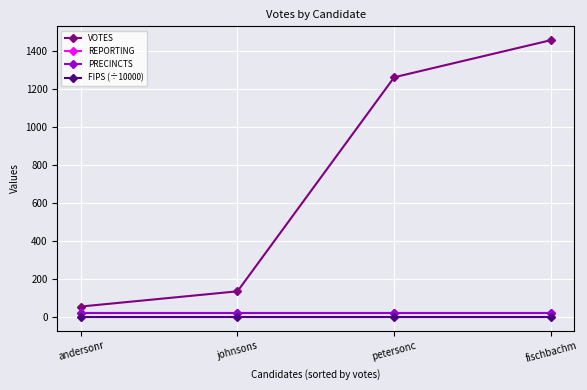

What is the value of the PRECINCTS point at the 4th from the left?

23.0